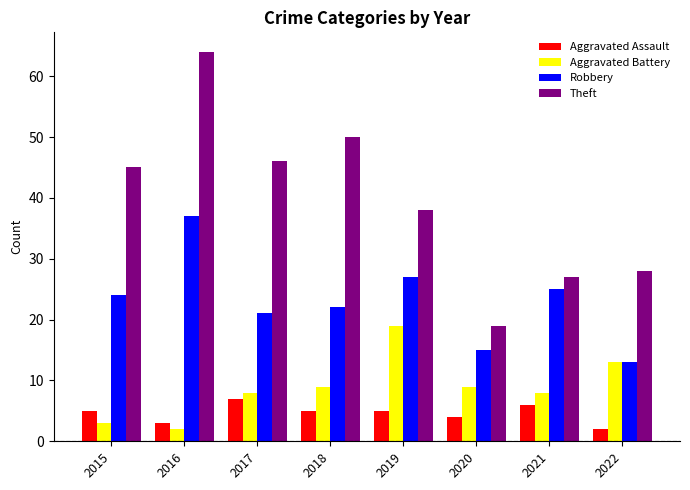

What are all the series names shown in the legend?

Aggravated Assault, Aggravated Battery, Robbery, Theft